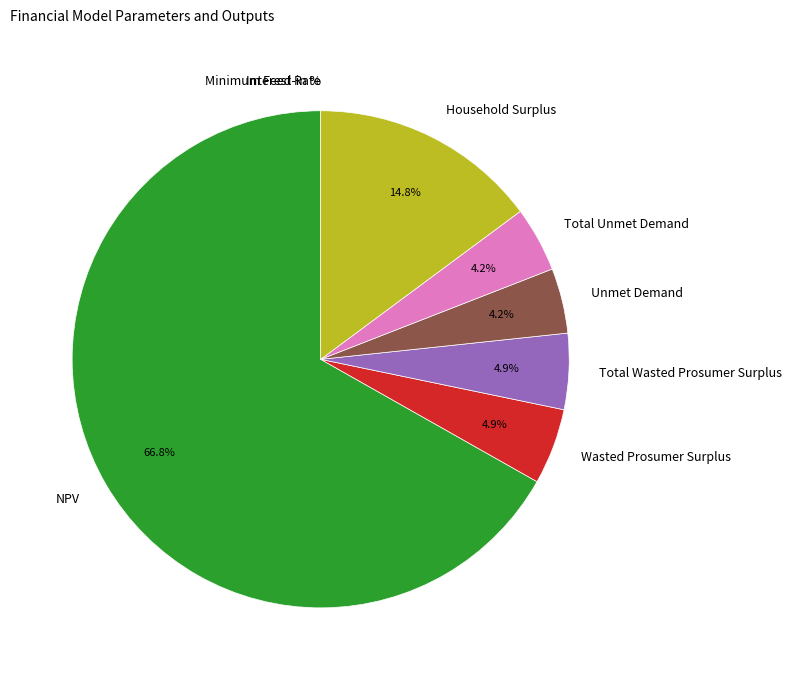

What is the majority slice?

NPV